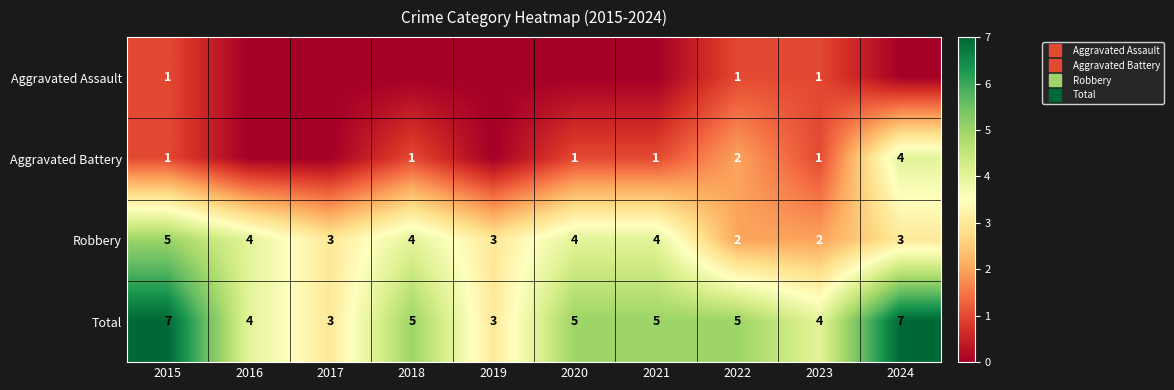

Is the value of Total at 2018 greater than the value of Aggravated Assault at 2017?

Yes